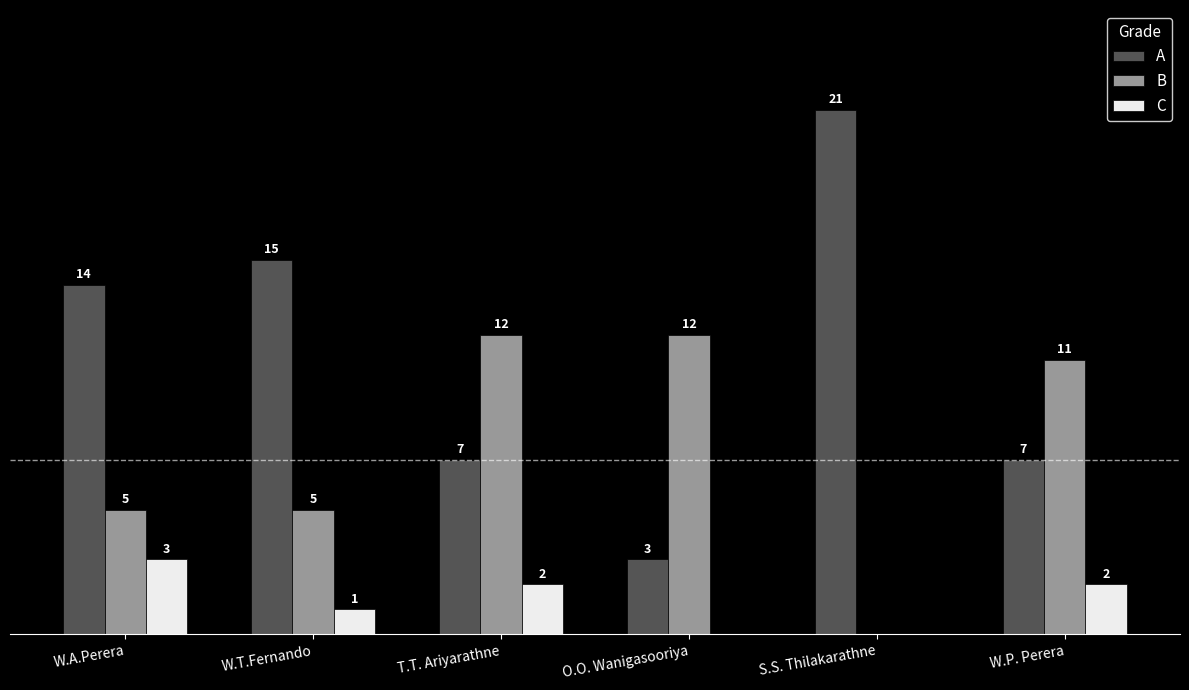

Which series changed the most between W.T.Fernando and O.O. Wanigasooriya?

A